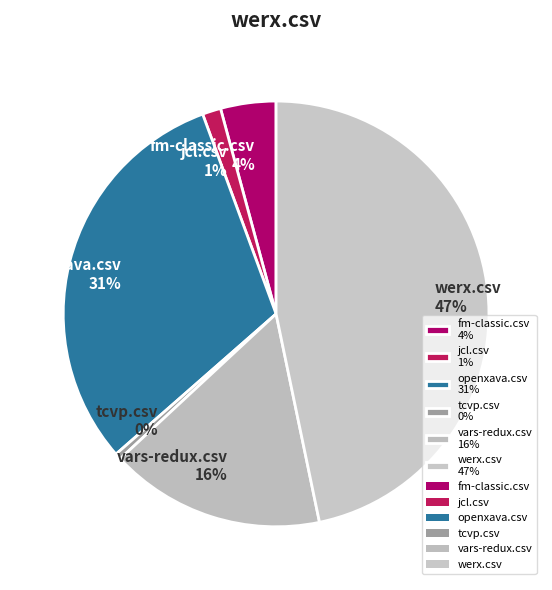

To the nearest percent, what is the combined percentage of openxava.csv 31% and vars-redux.csv 16%?

47%